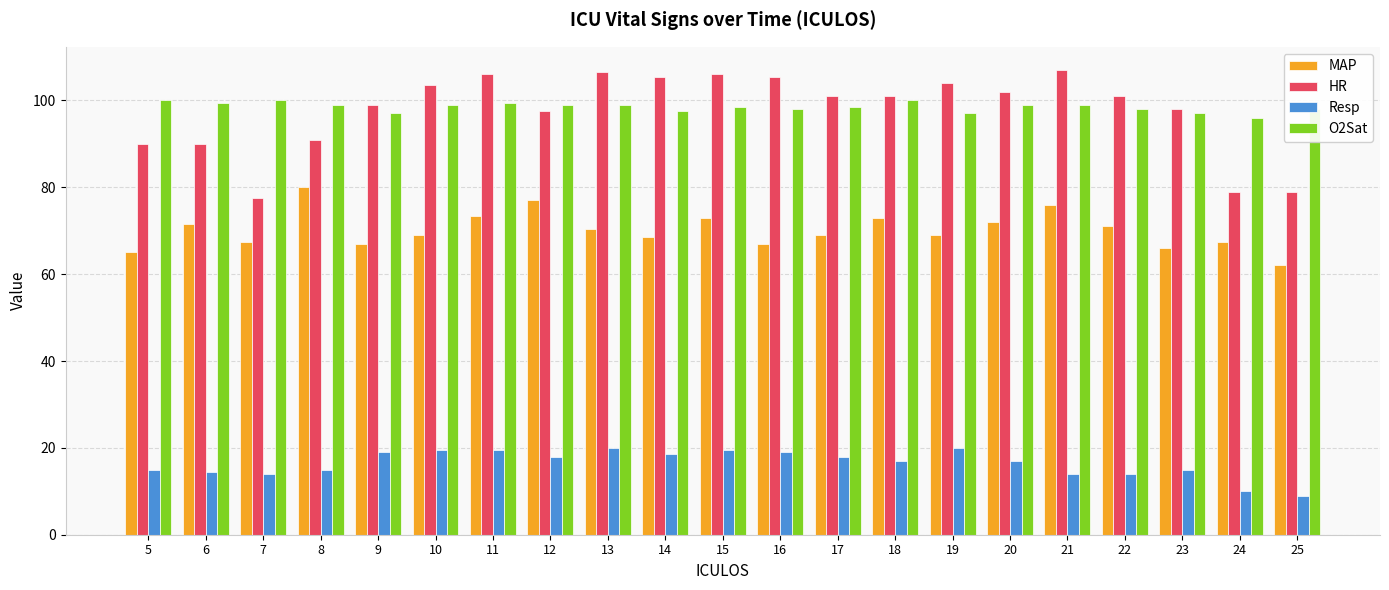

What is the total value across all series at 8?

285.0